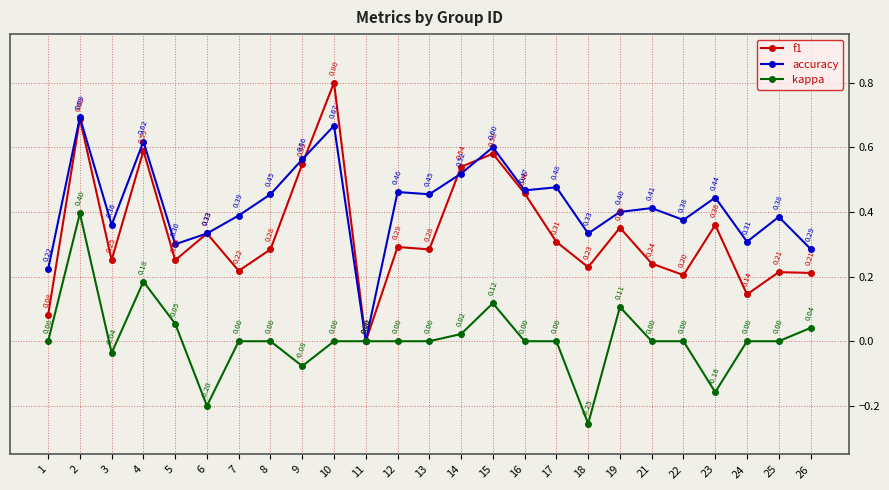

Which series has the widest spread of values?

f1